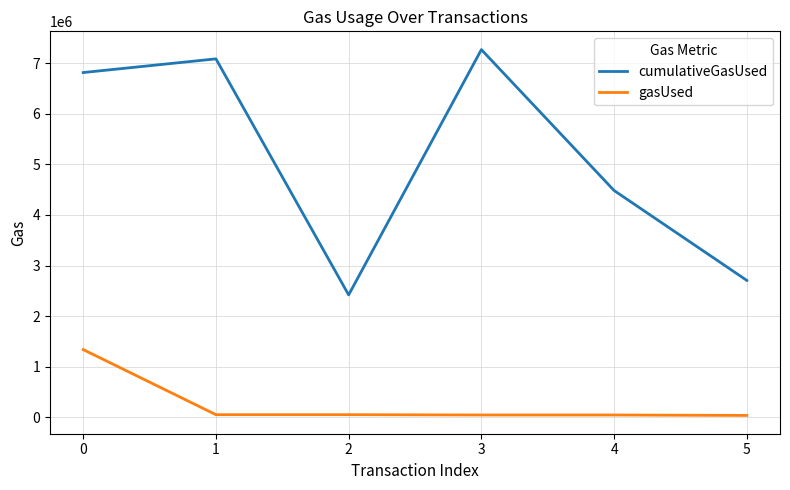

The cumulativeGasUsed series shows 2419371 at 2. True or false?

True